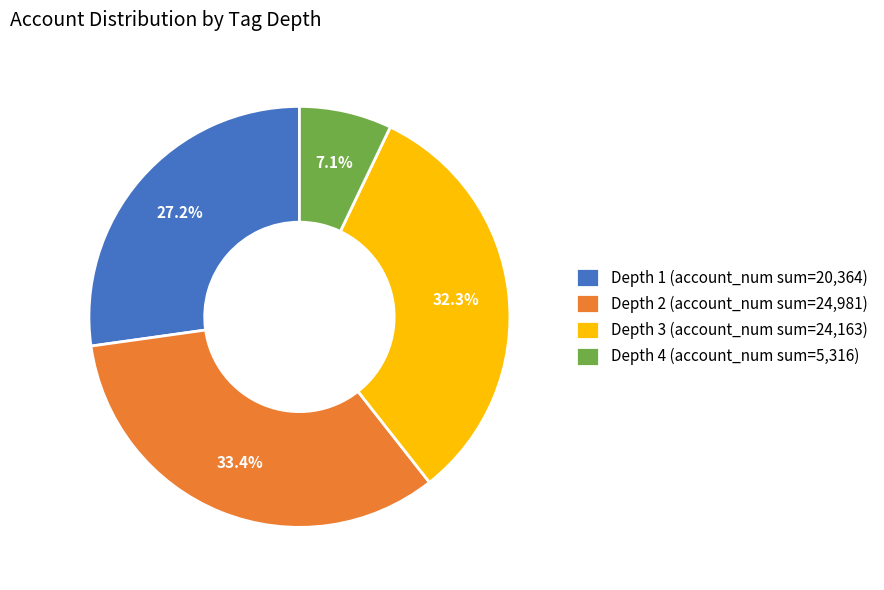

Count the number of slices in the pie.

4